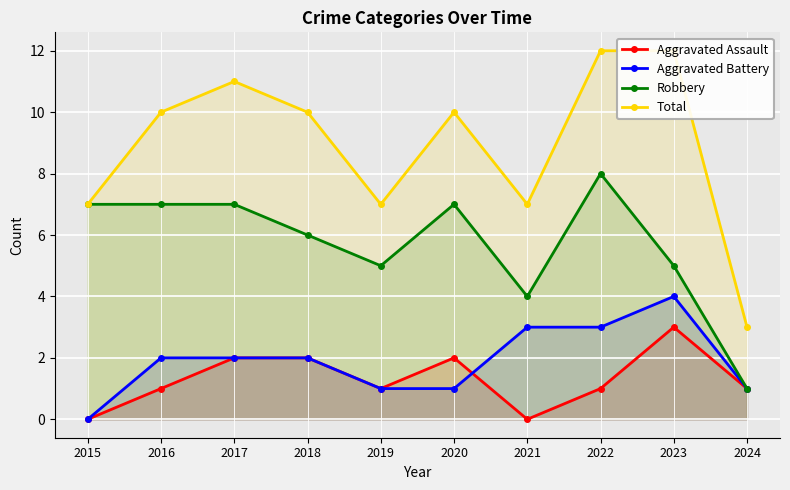

At which label does Robbery reach its peak?

2022